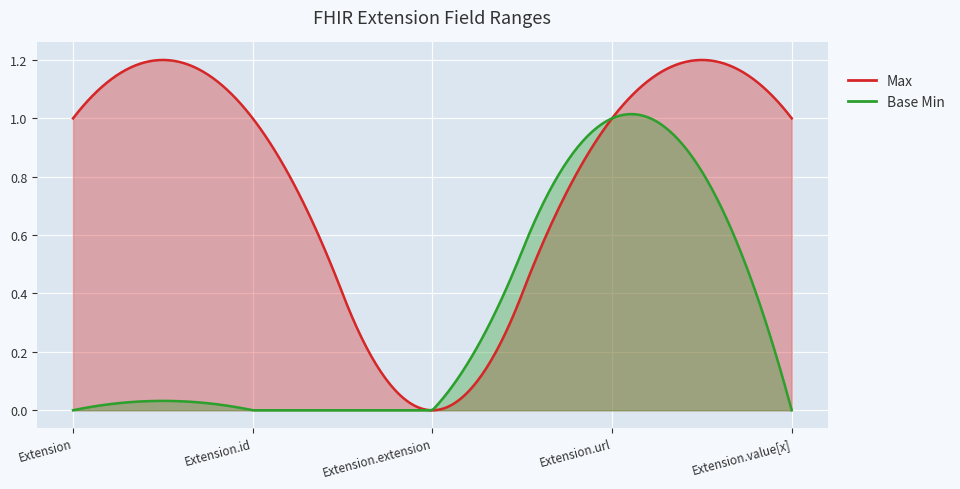

True or false: Max has more than 2 points higher than both neighbors.

False